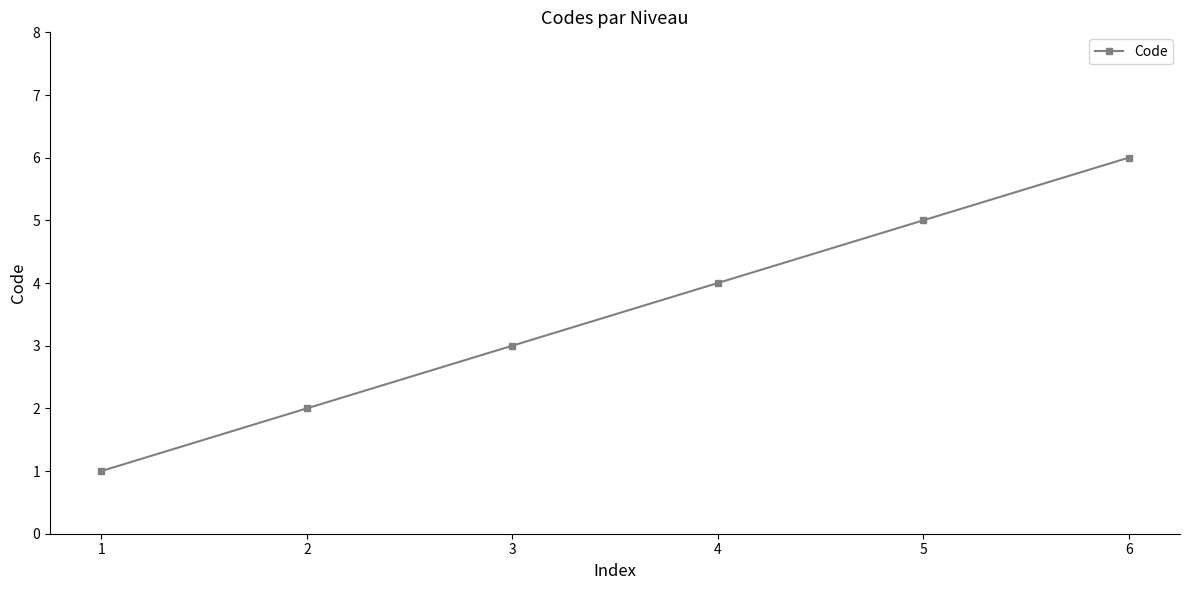

Rank the categories by value from lowest to highest.

1, 2, 3, 4, 5, 6